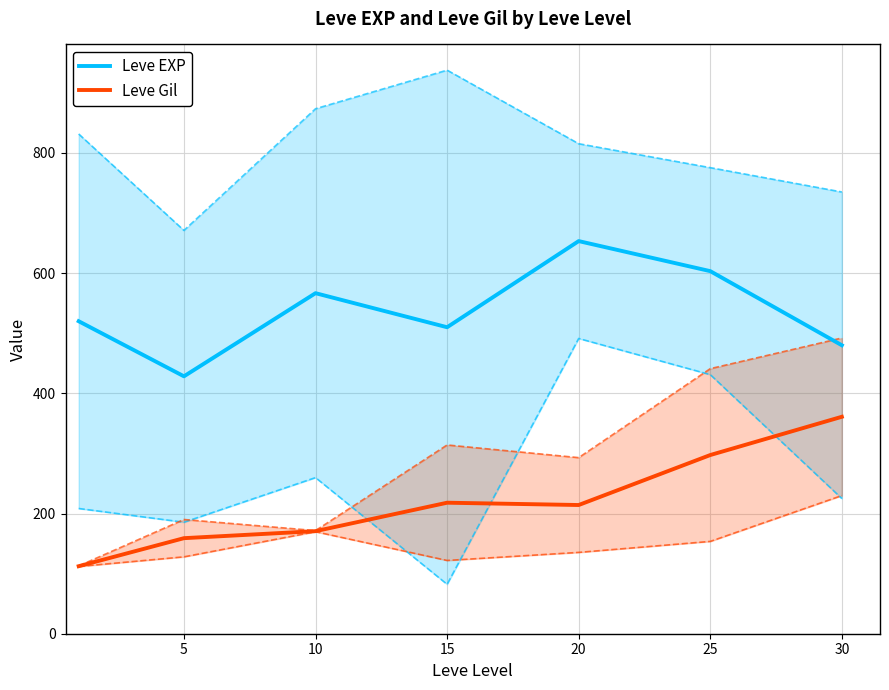

At 25, list the series in order from smallest to largest.

Leve Gil, Leve EXP